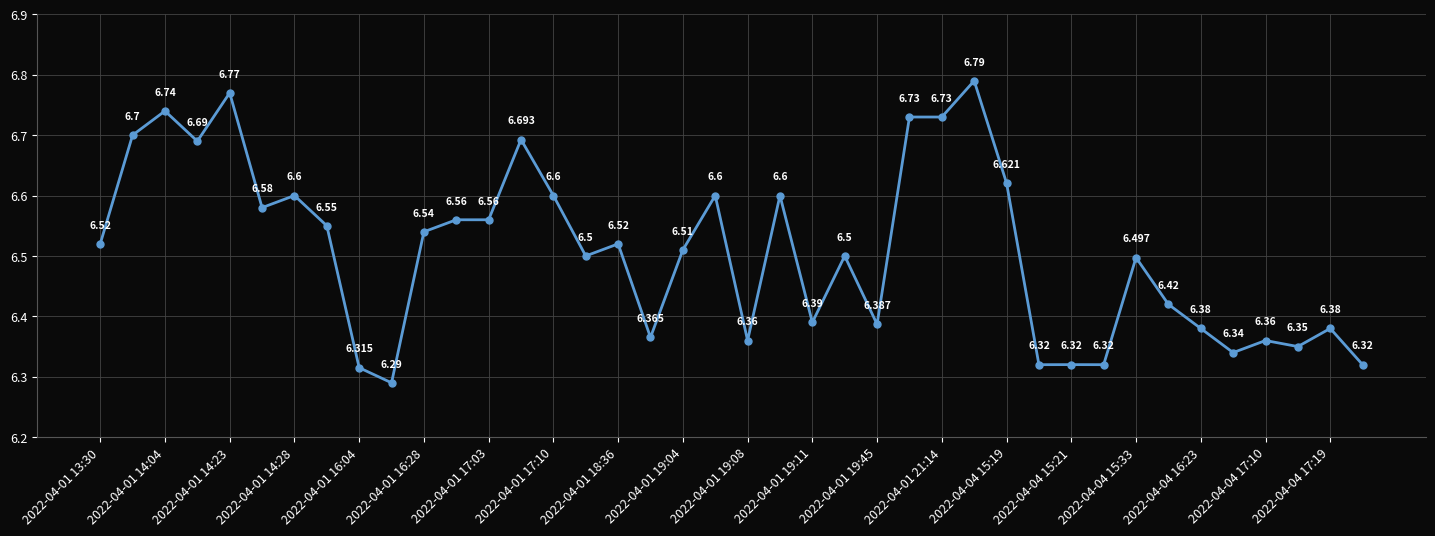

True or false: the data has more than 0 interior local peaks.

True